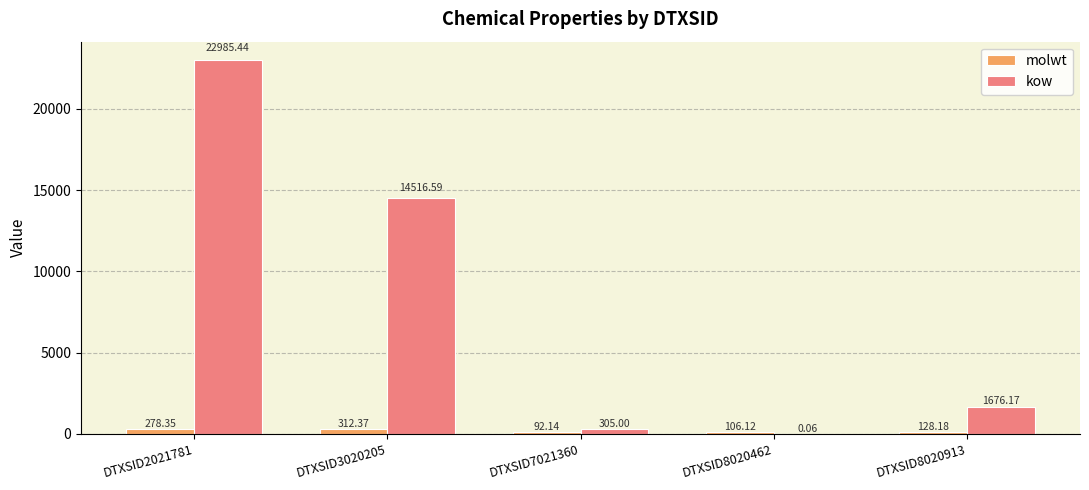

Count the number of categories in the chart.

5